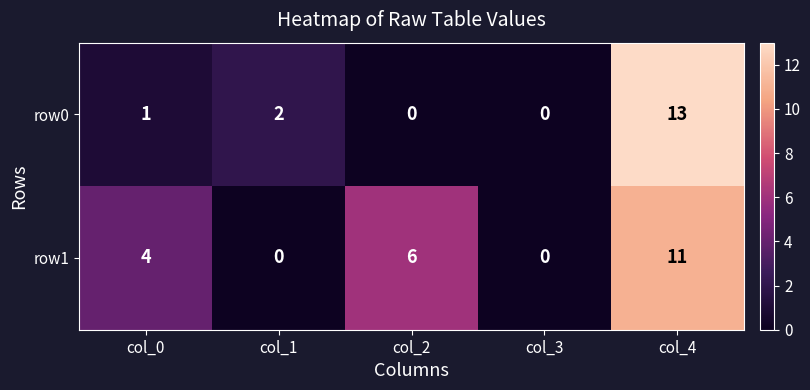

What is the difference between the maximum and minimum values in the row1 series?

11